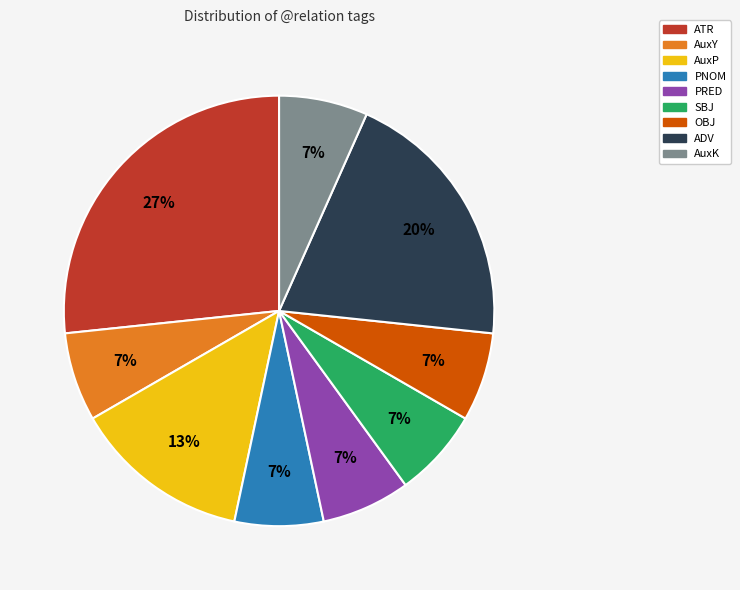

Is it true that PRED is 7% of the pie?

True